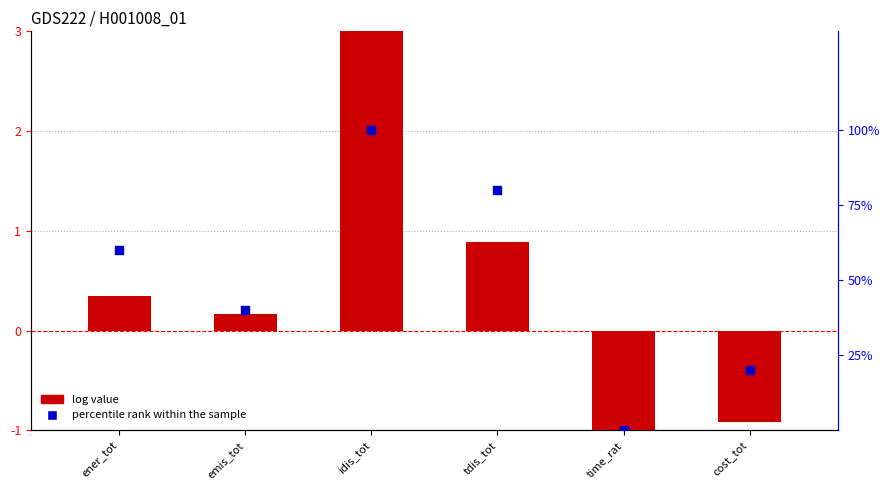

At how many categories does at least one series exceed 69?

2